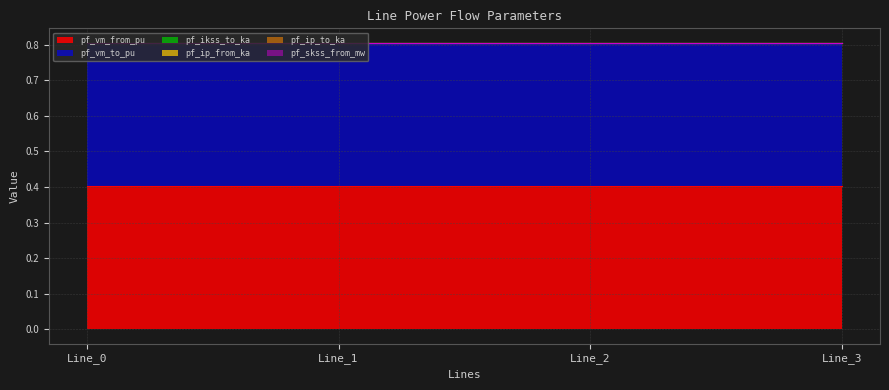

How many lines are shown in the chart?

6